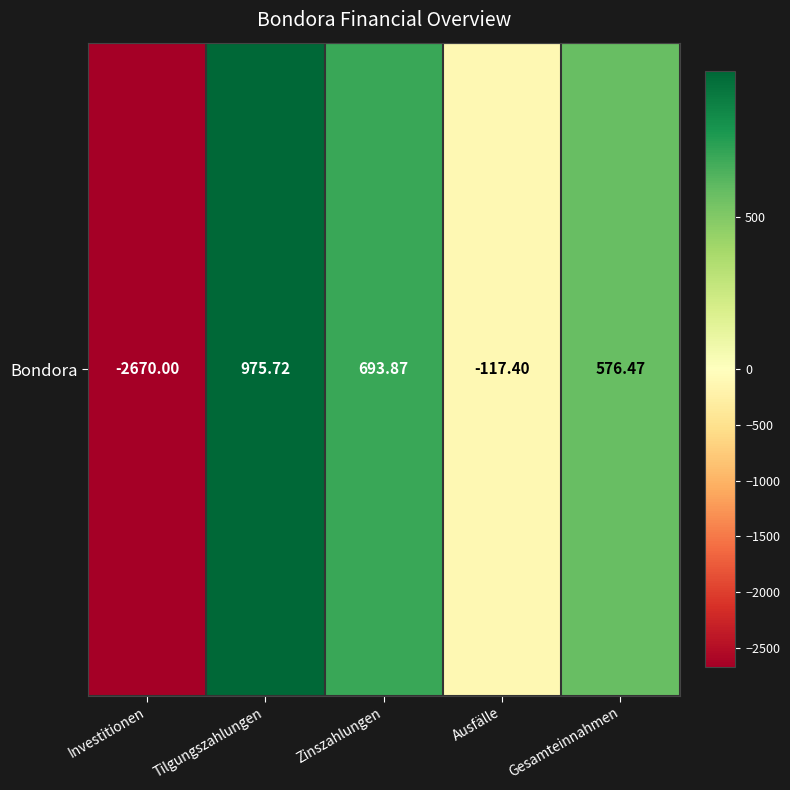

Reading left to right, list all the values displayed in this chart.

Investitionen=-2670.0	Tilgungszahlungen=975.7	Zinszahlungen=693.9	Ausfälle=-117.4	Gesamteinnahmen=576.5